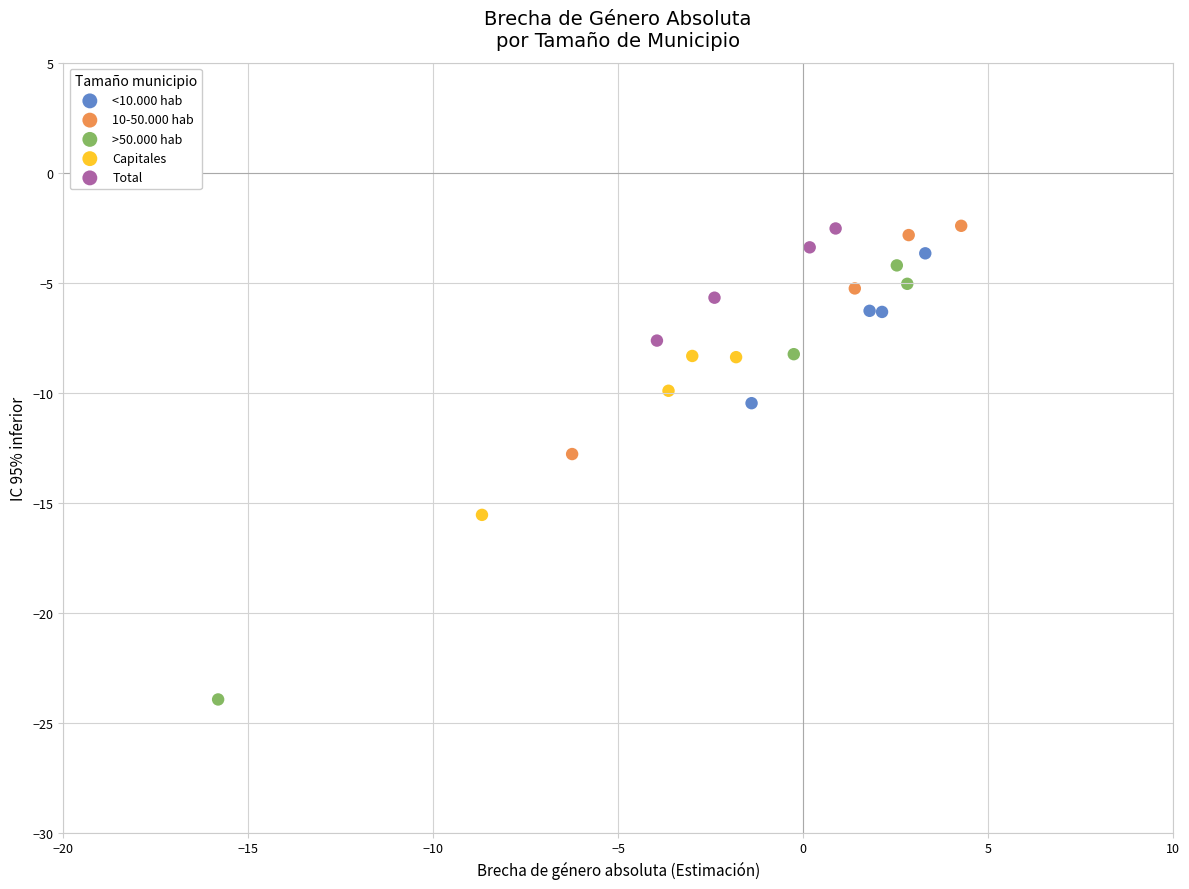

Which series reaches the minimum Y coordinate?

>50.000 hab